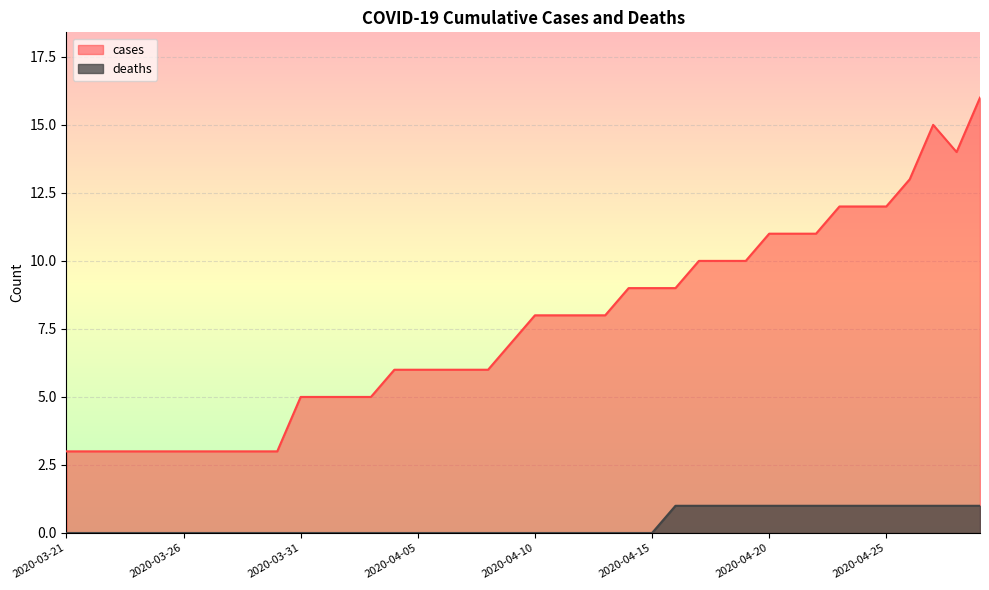

List the series in order of their overall mean, highest first.

cases, deaths